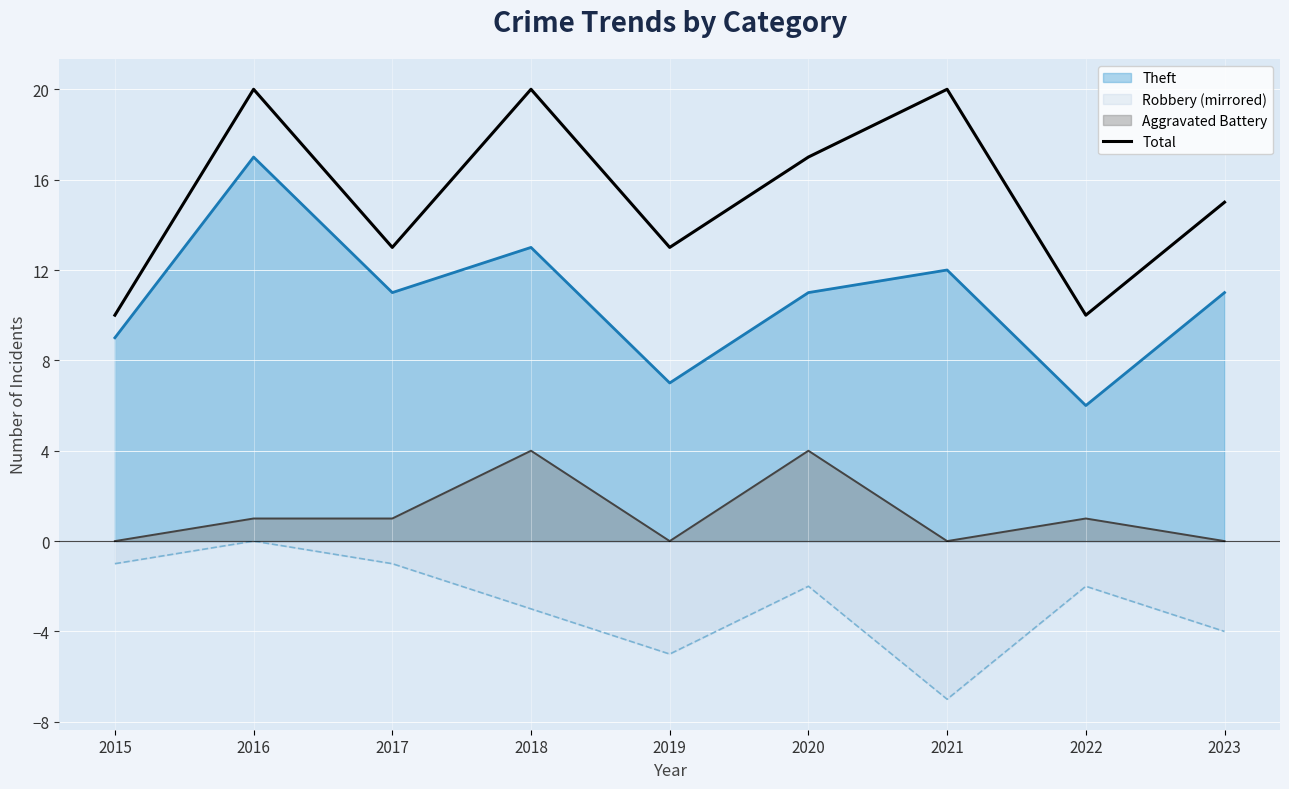

Which label corresponds to the largest value in the chart?

2016